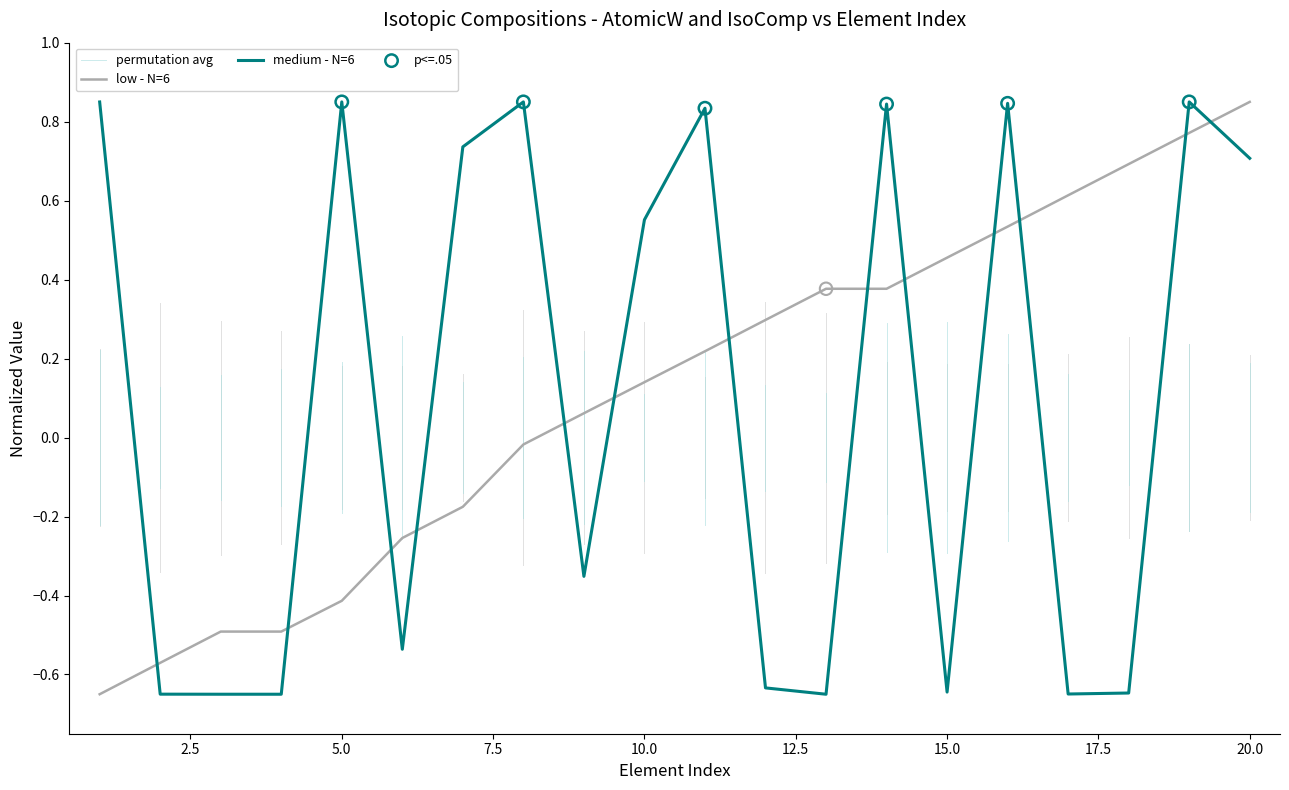

The medium - N=6 series shows 0.1 at 10.0. True or false?

False